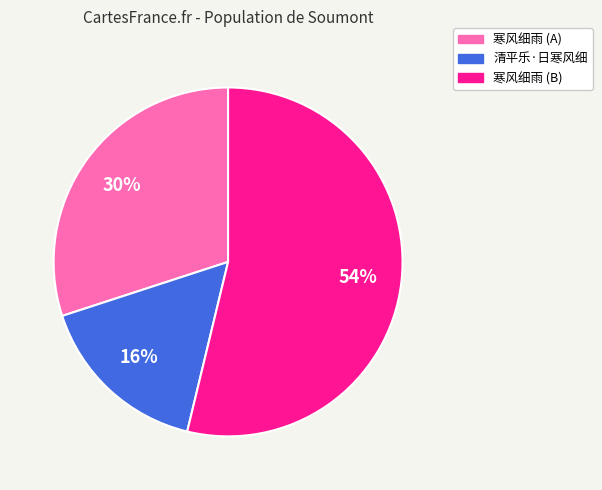

To the nearest percent, what is the difference between the largest and smallest slice percentages?

38%